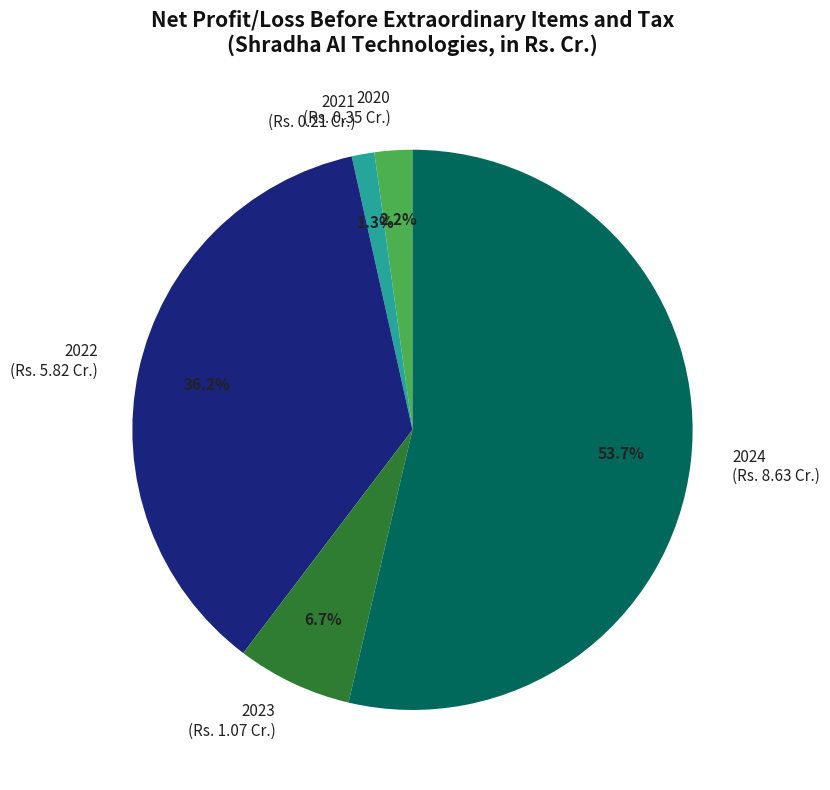

How much of the chart is everything except 2023?

93.3%